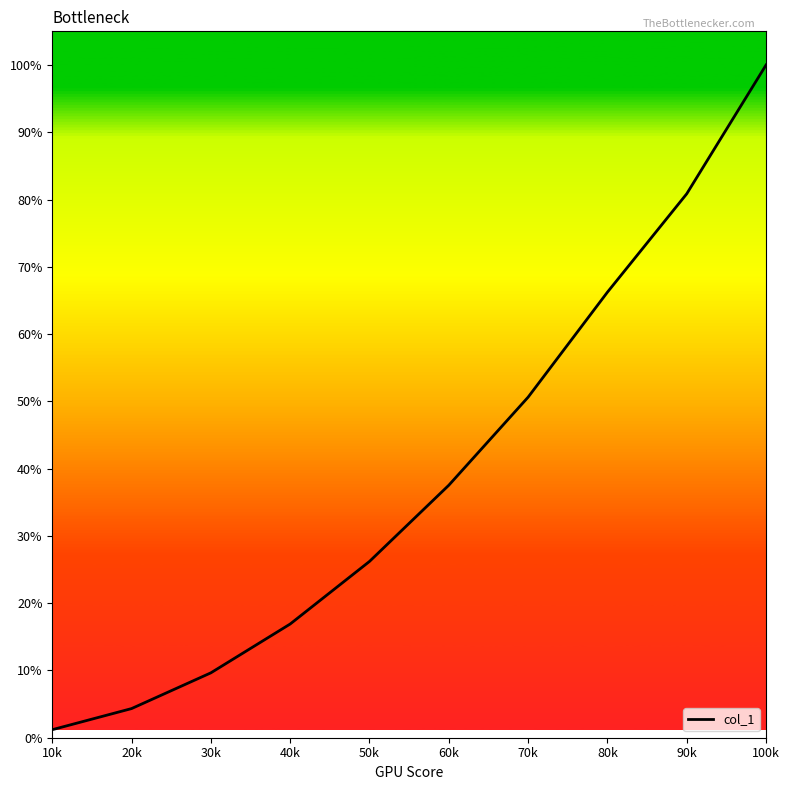

Does the chart have visible grid lines?

No